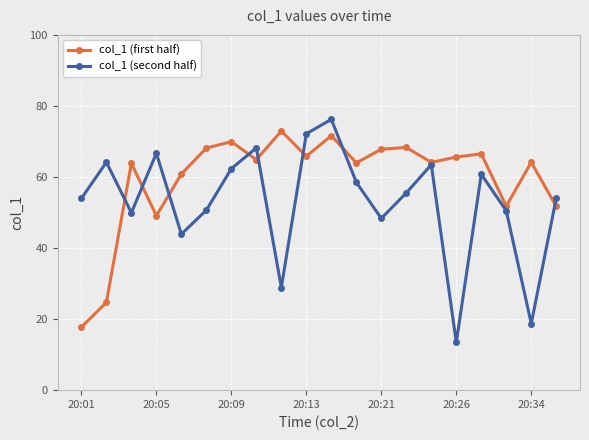

What are all the series names shown in the legend?

col_1 (first half), col_1 (second half)